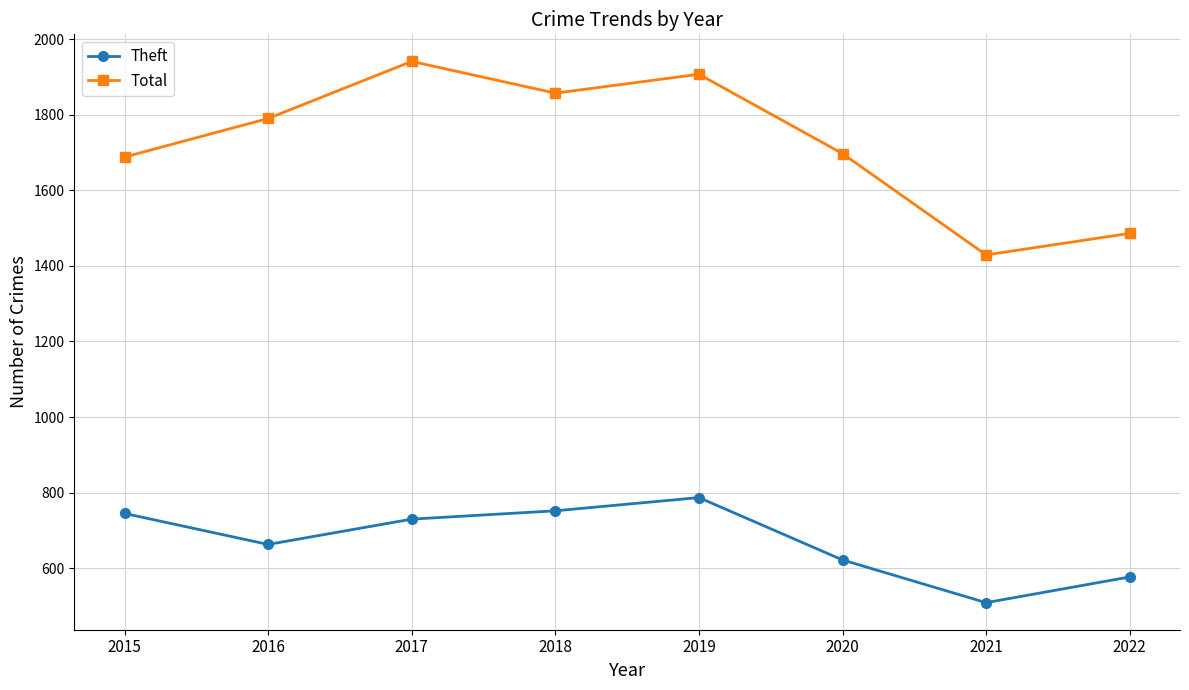

Which category has the lowest value across all series?

2021